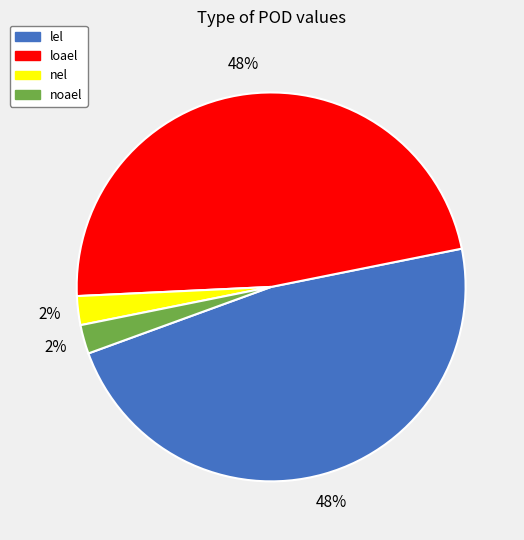

Count the number of slices in the pie.

4